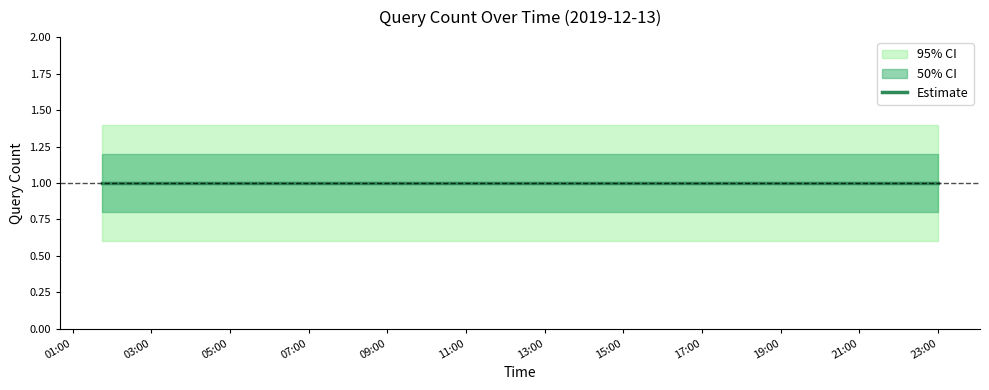

Which has a higher value, 2019-12-13 01:47:00 or 2019-12-13 08:51:00?

2019-12-13 01:47:00